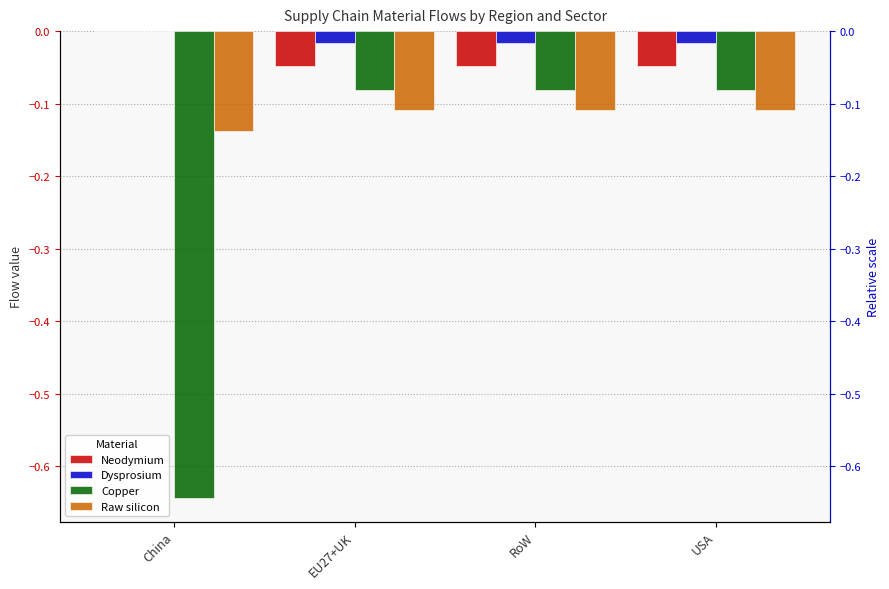

Rank the categories by Dysprosium value from lowest to highest.

EU27+UK, RoW, USA, China